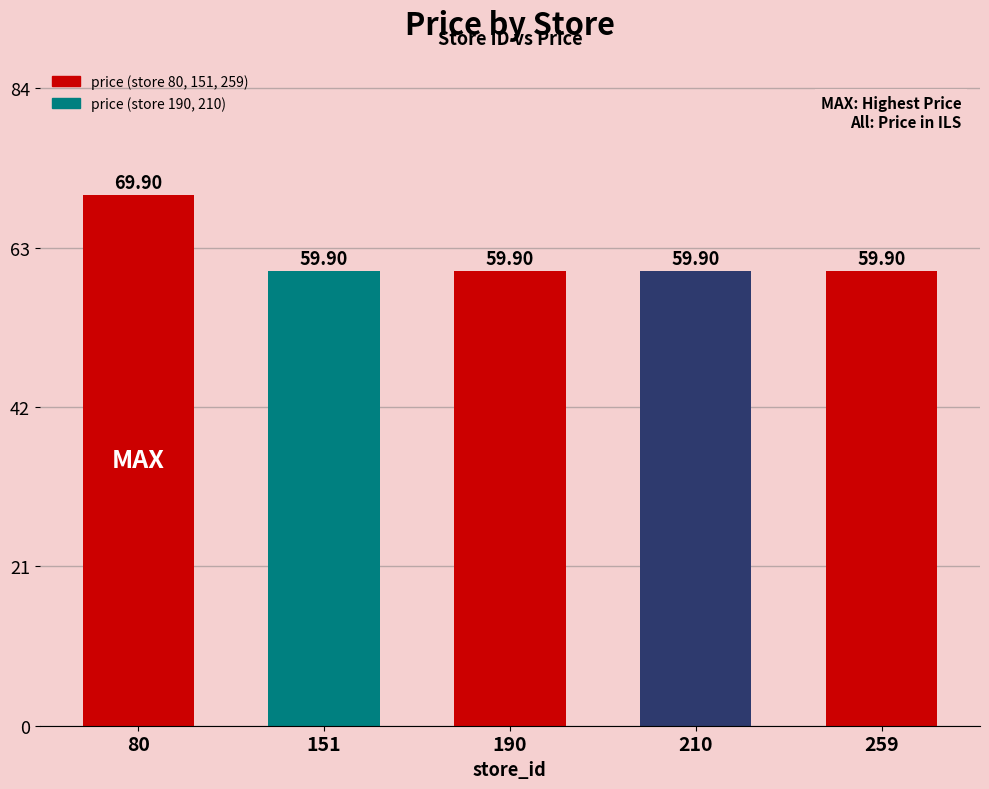

What is the difference between the maximum and minimum values?

10.0